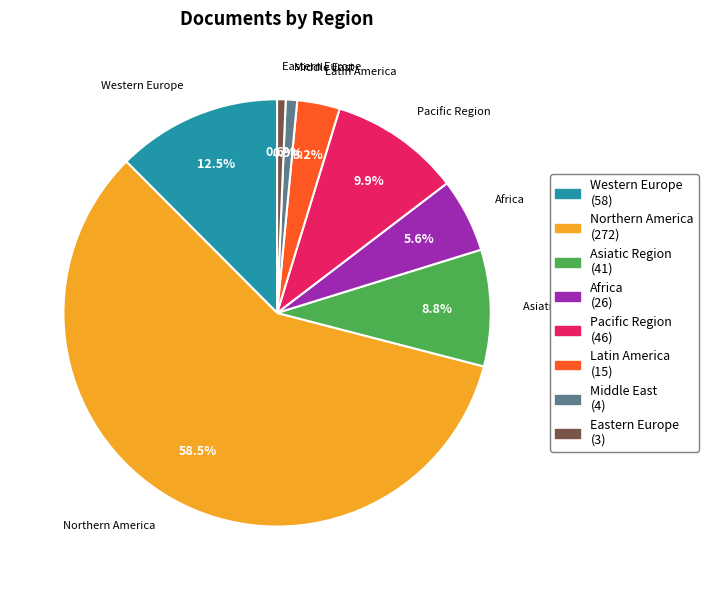

How many segments does this pie chart have?

8